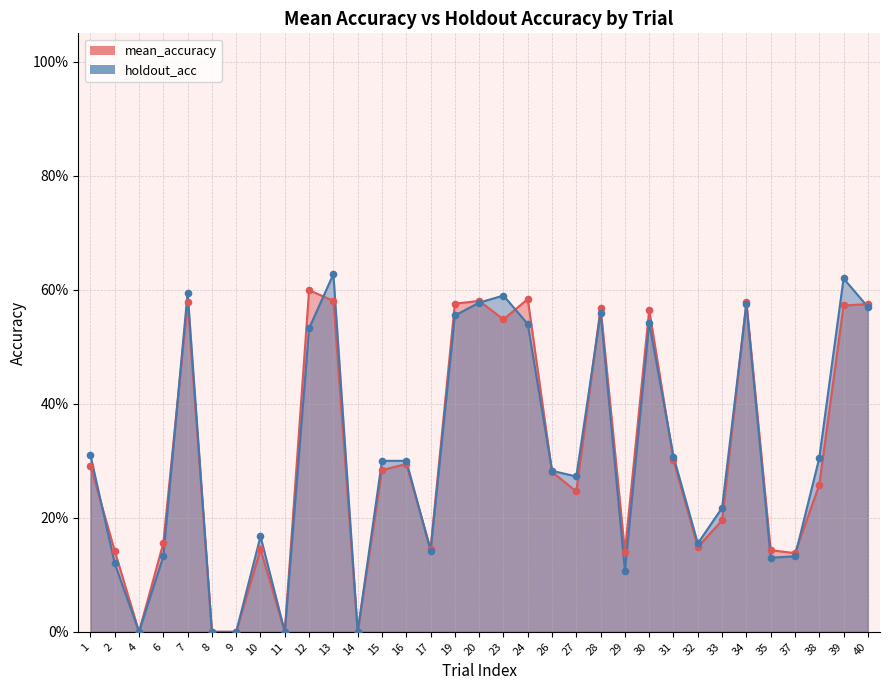

Which series has the largest total across all categories?

holdout_acc